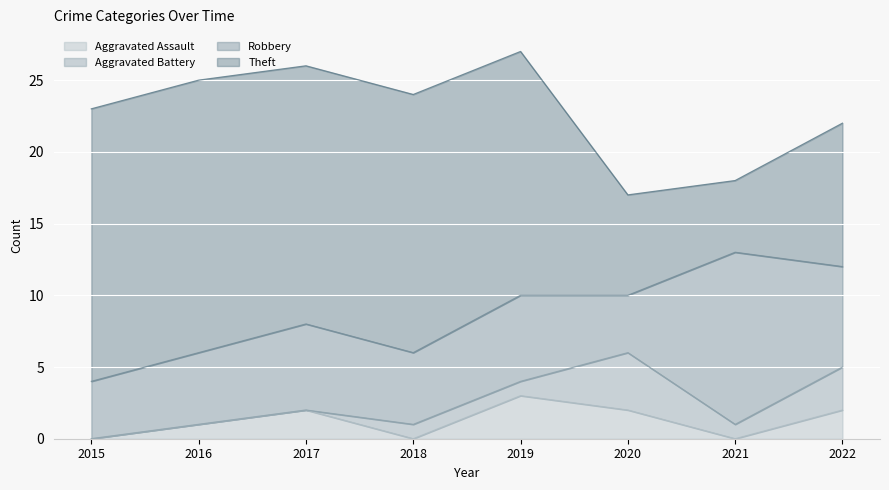

Reading left to right, extract all data points from this chart.

Aggravated Assault: 0	1	2	0	3	2	0	2
Aggravated Battery: 0	0	0	1	1	4	1	3
Robbery: 4	5	6	5	6	4	12	7
Theft: 19	19	18	18	17	7	5	10